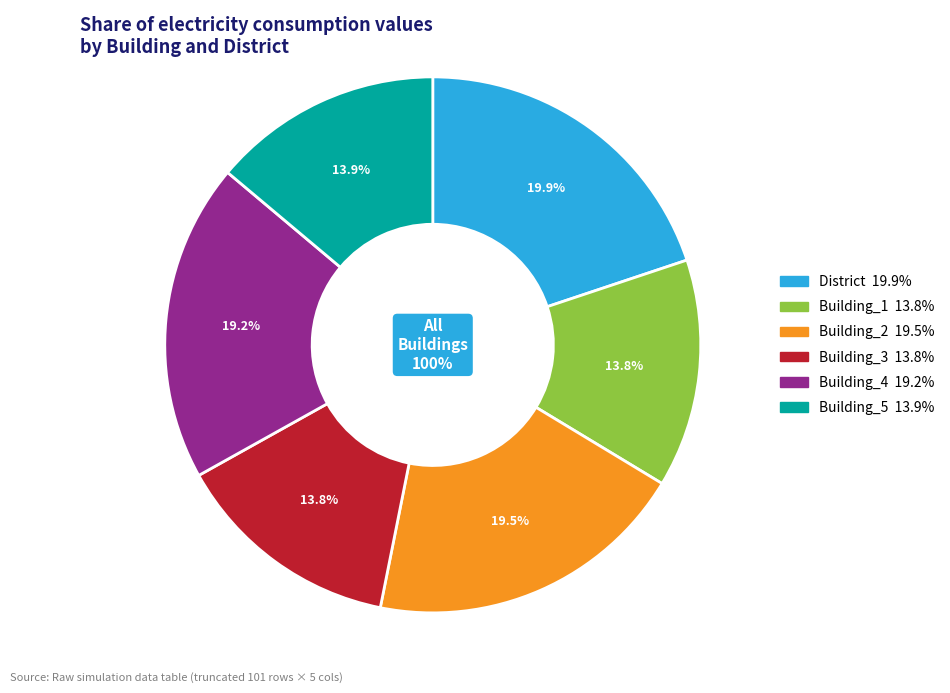

Is there a majority slice in this chart?

No